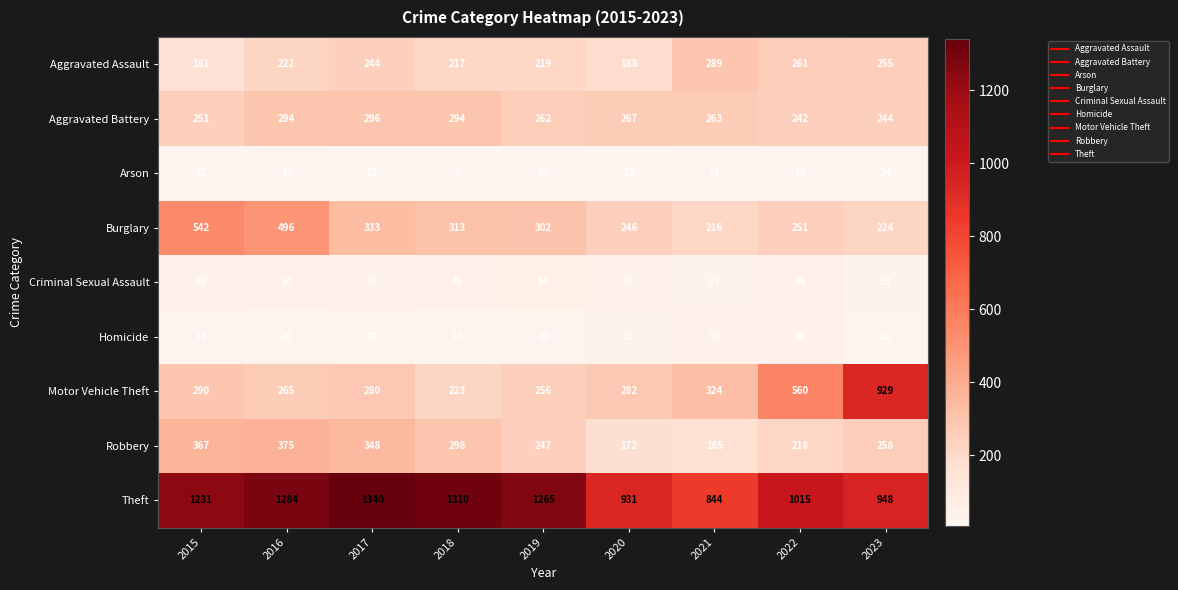

What is the maximum value shown in the chart?

1340